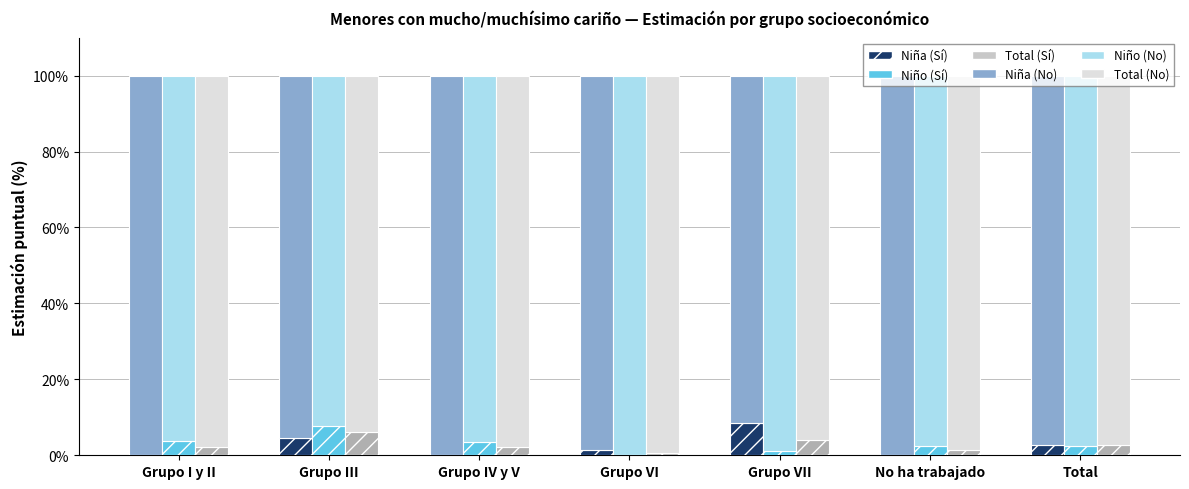

Reading right to left, what are all the values shown in this chart?

Niña (Sí): 2.7	0.0	8.5	1.4	0.0	4.5	0.0
Niña (No): 97.3	100.0	91.5	98.6	100.0	95.5	100.0
Niño (Sí): 2.5	2.5	1.2	0.0	3.6	7.6	3.7
Niño (No): 97.5	97.5	98.8	100.0	96.4	92.4	96.3
Total (Sí): 2.6	1.3	4.1	0.5	2.3	6.1	2.1
Total (No): 97.4	98.7	95.9	99.5	97.7	93.9	97.9